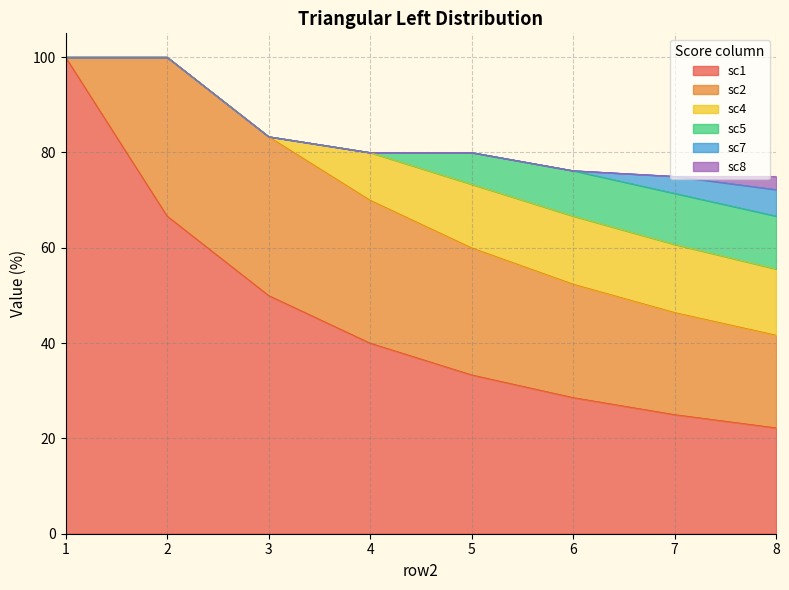

At which label does sc4 reach its minimum?

1